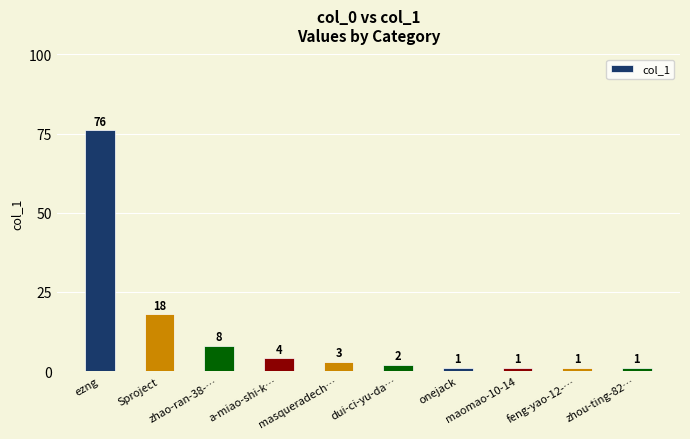

Are the bars horizontal?

No